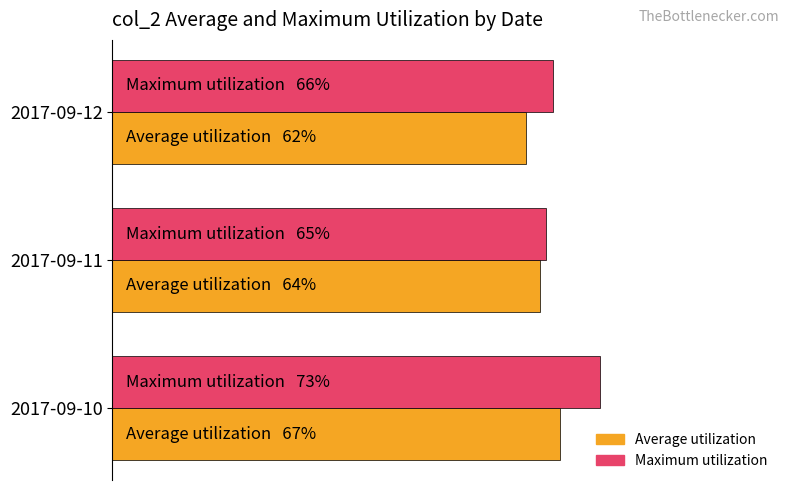

What are all the series names shown in the legend?

Average utilization, Maximum utilization